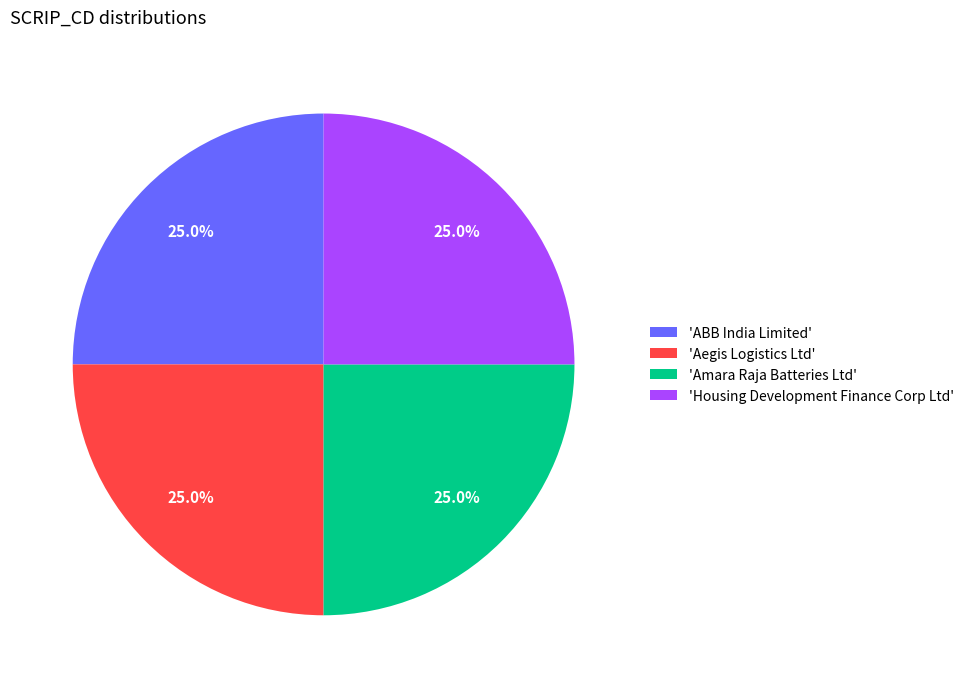

What is the ratio of the value at 'Amara Raja Batteries Ltd' to the value at 'Aegis Logistics Ltd'?

1.0